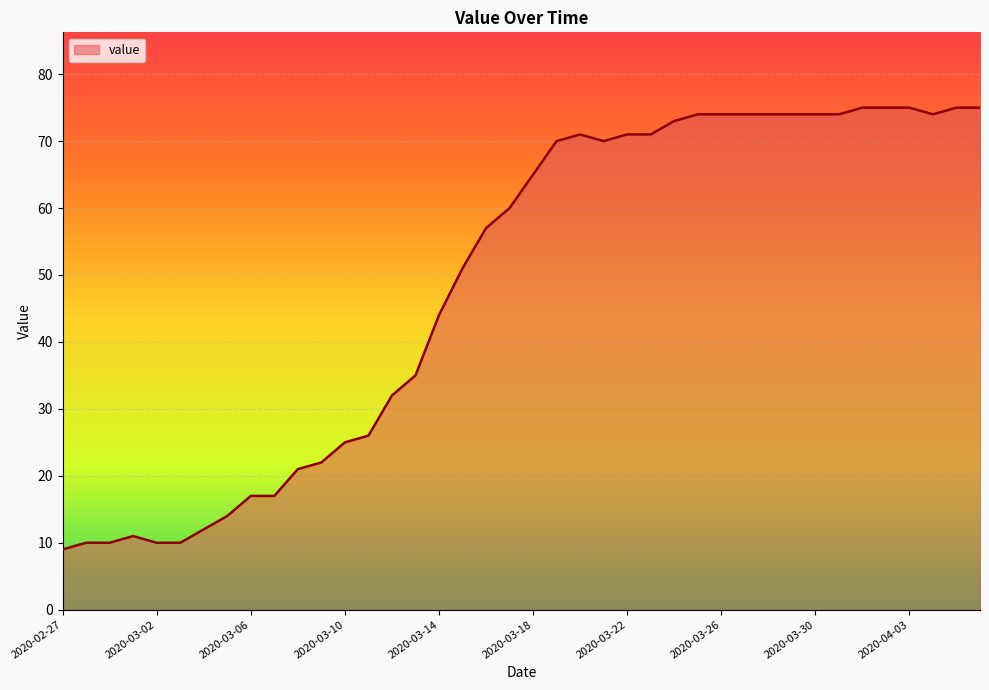

What is the difference between the maximum and minimum values?

66